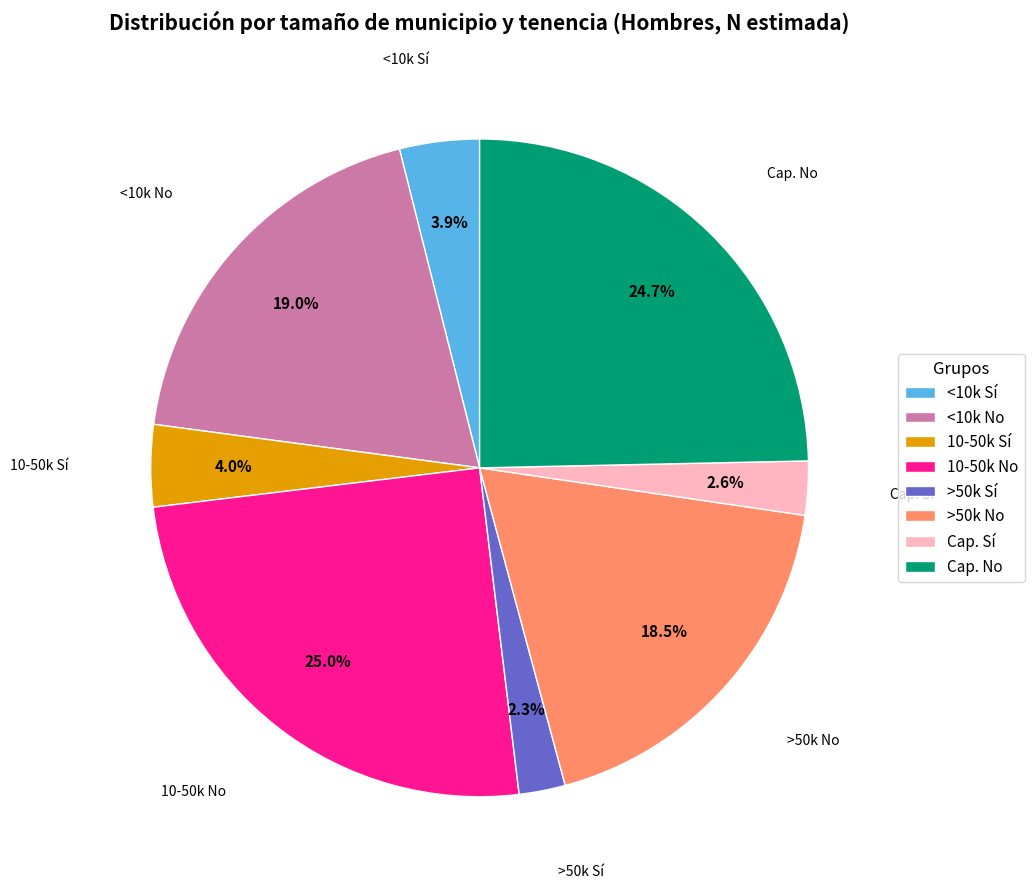

Which has a higher value, Cap. No or 10-50k Sí?

Cap. No